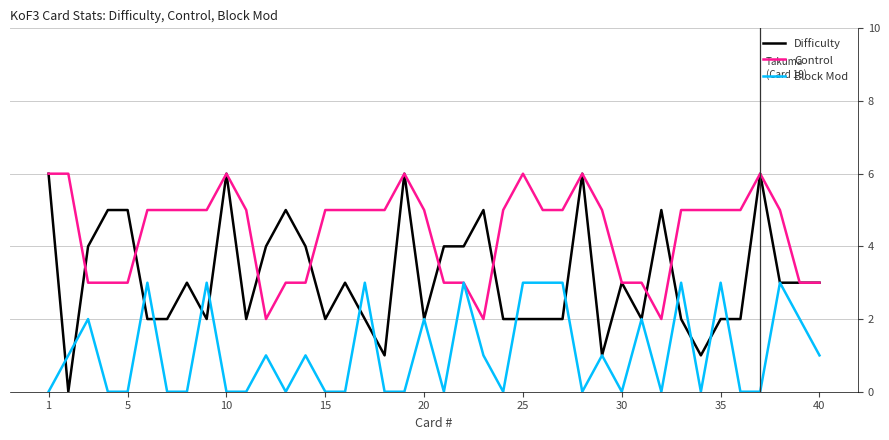

What are all the series names shown in the legend?

Difficulty, Control, Block Mod